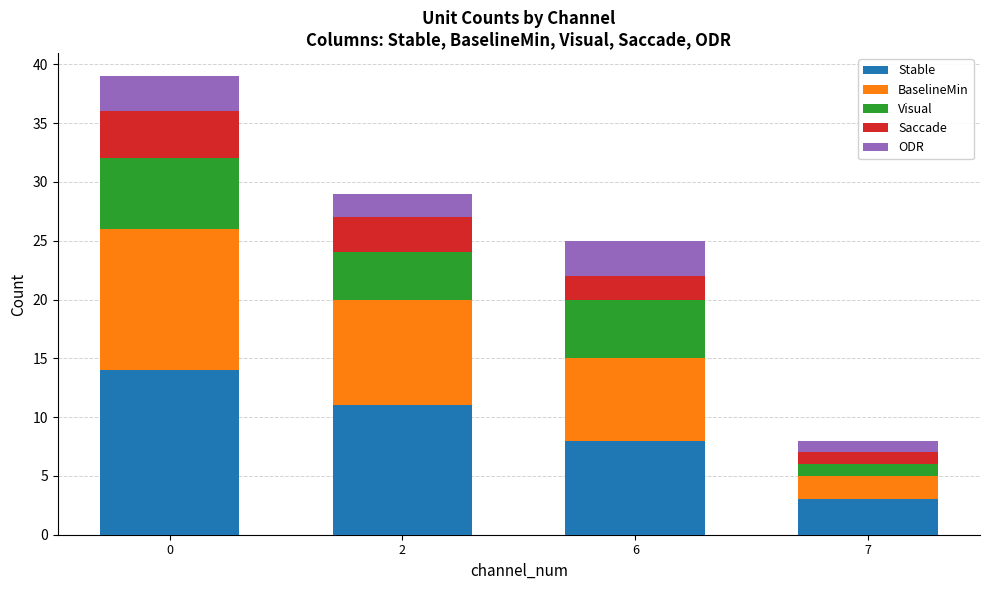

How many distinct data groups are displayed?

5